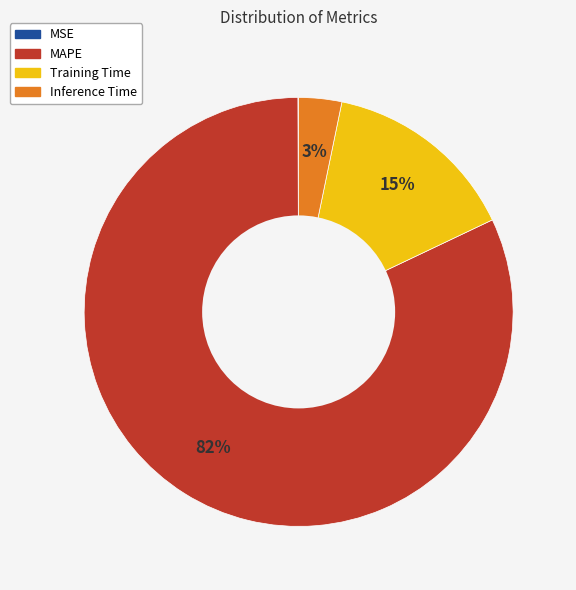

True or false: MAPE accounts for 82% of the total.

True